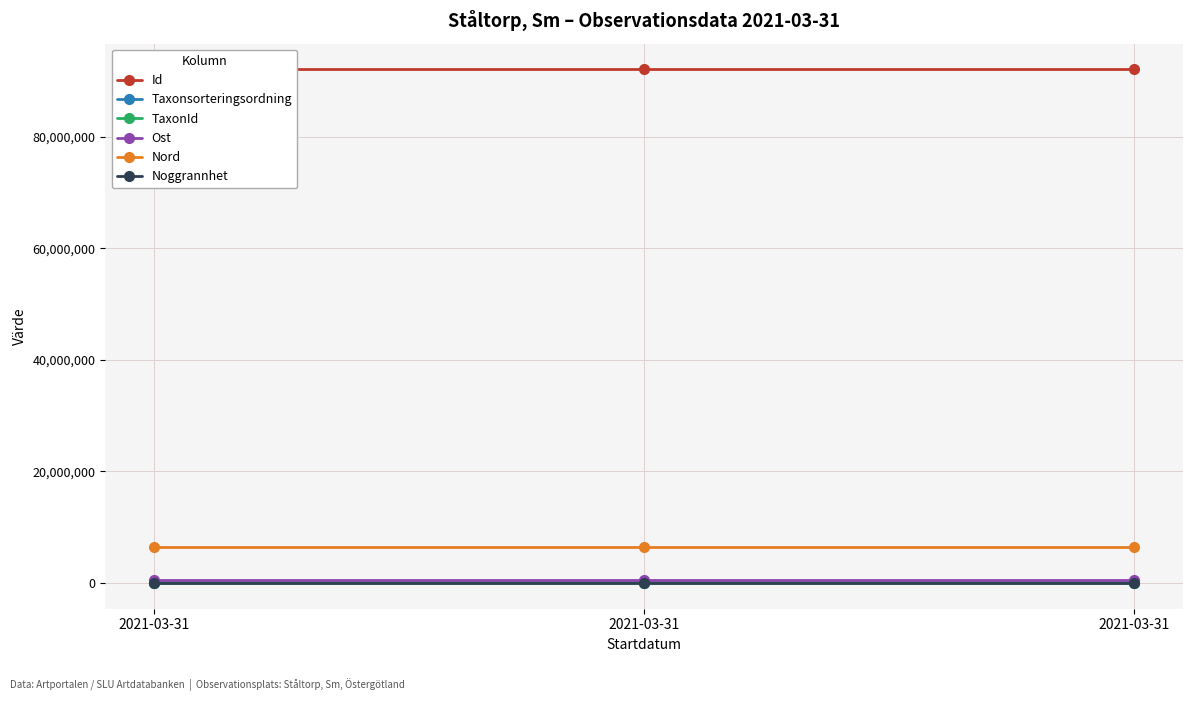

Rank the series at 2021-03-31 from lowest to highest value.

Noggrannhet, TaxonId, Taxonsorteringsordning, Ost, Nord, Id